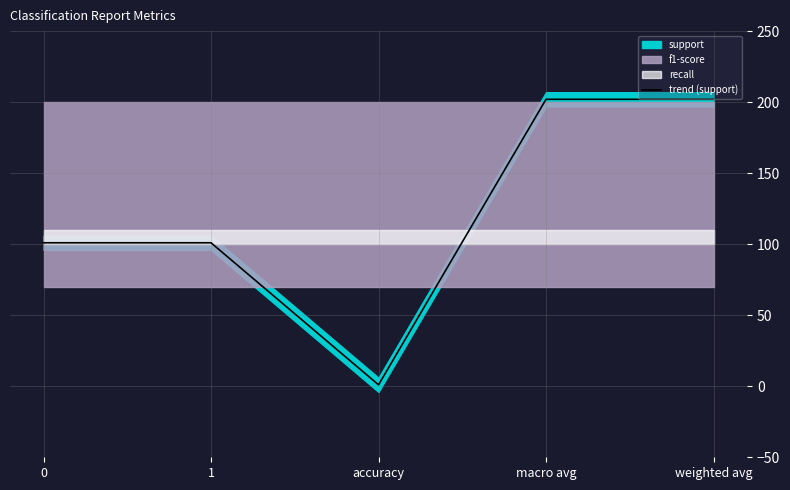

At which category does the chart reach its minimum across all series?

accuracy